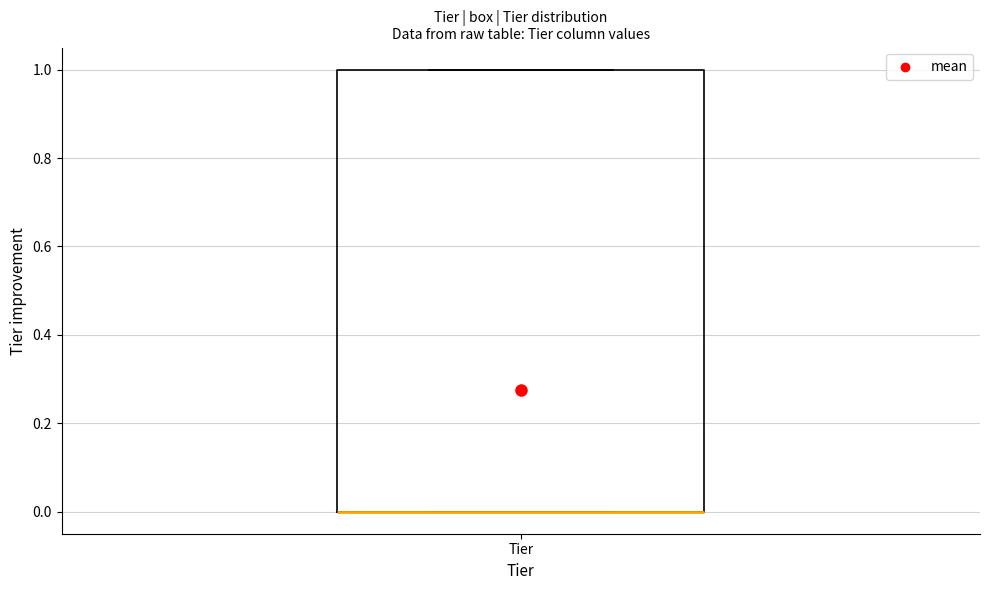

Where is the lower edge of the box for Tier on the y-axis? The values are not printed on the chart, so give them approximately, as read against the axis.

0